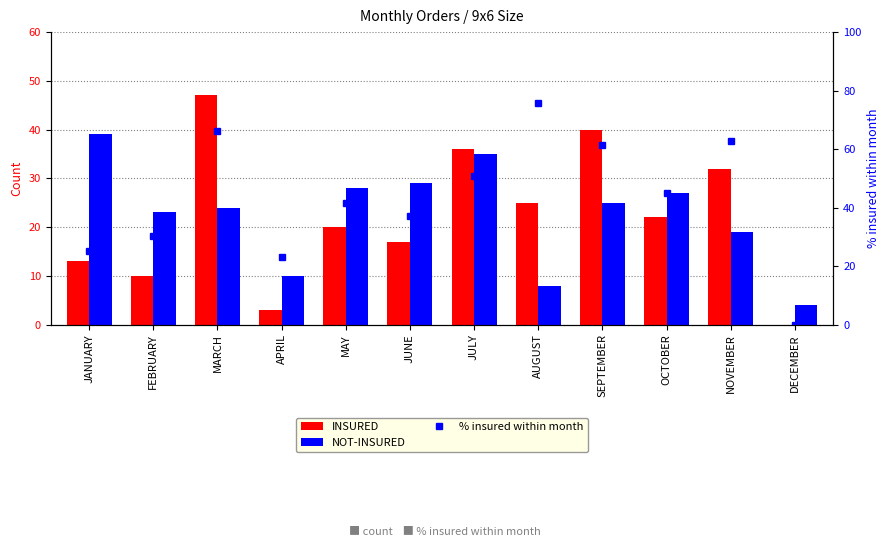

At how many categories does at least one series exceed 33?

9